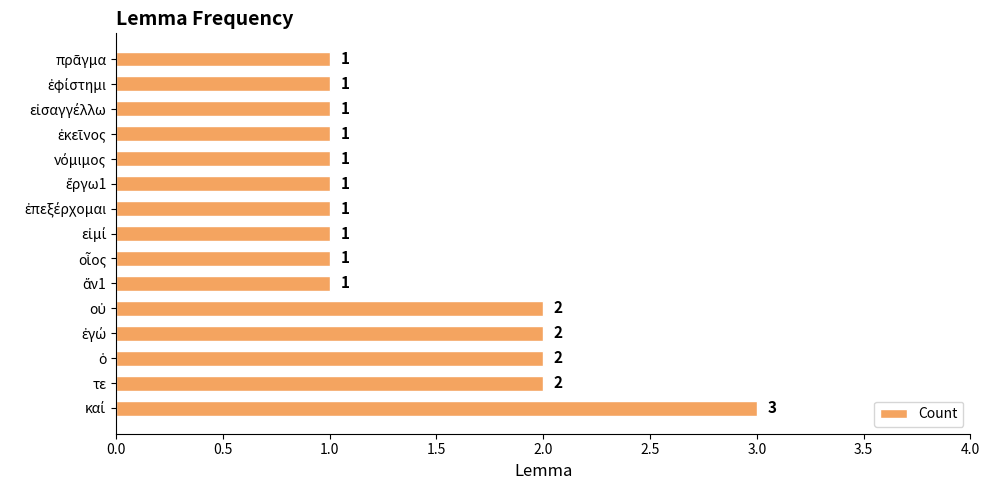

How many values are between 1 and 2?

14